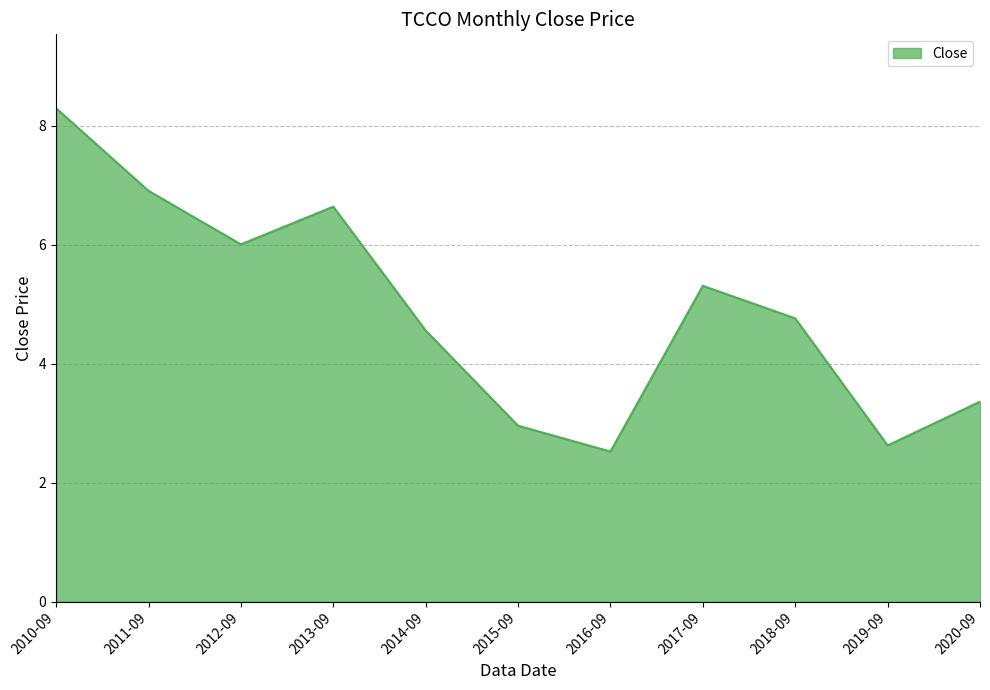

List the labels in order of value, smallest first.

2016-09, 2019-09, 2015-09, 2020-09, 2014-09, 2018-09, 2017-09, 2012-09, 2013-09, 2011-09, 2010-09